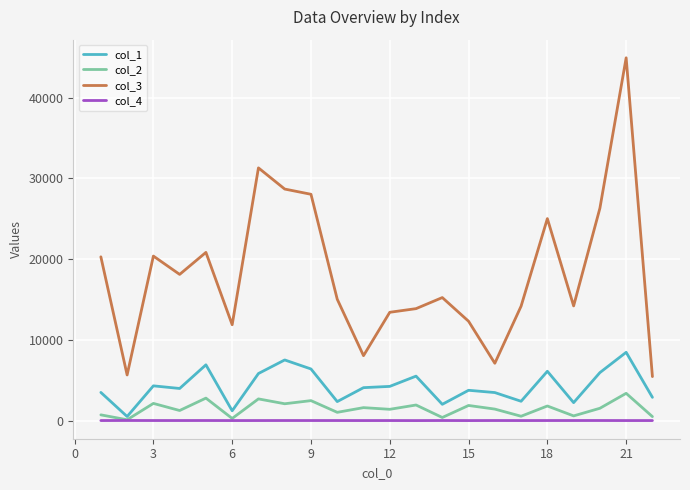

What is the difference between the maximum and minimum values in the col_2 series?

3272.7